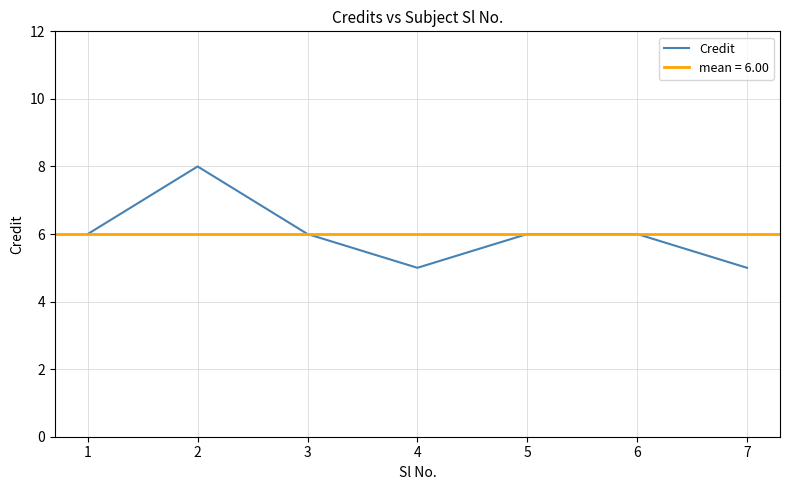

Between 7 and 2, which is larger?

2